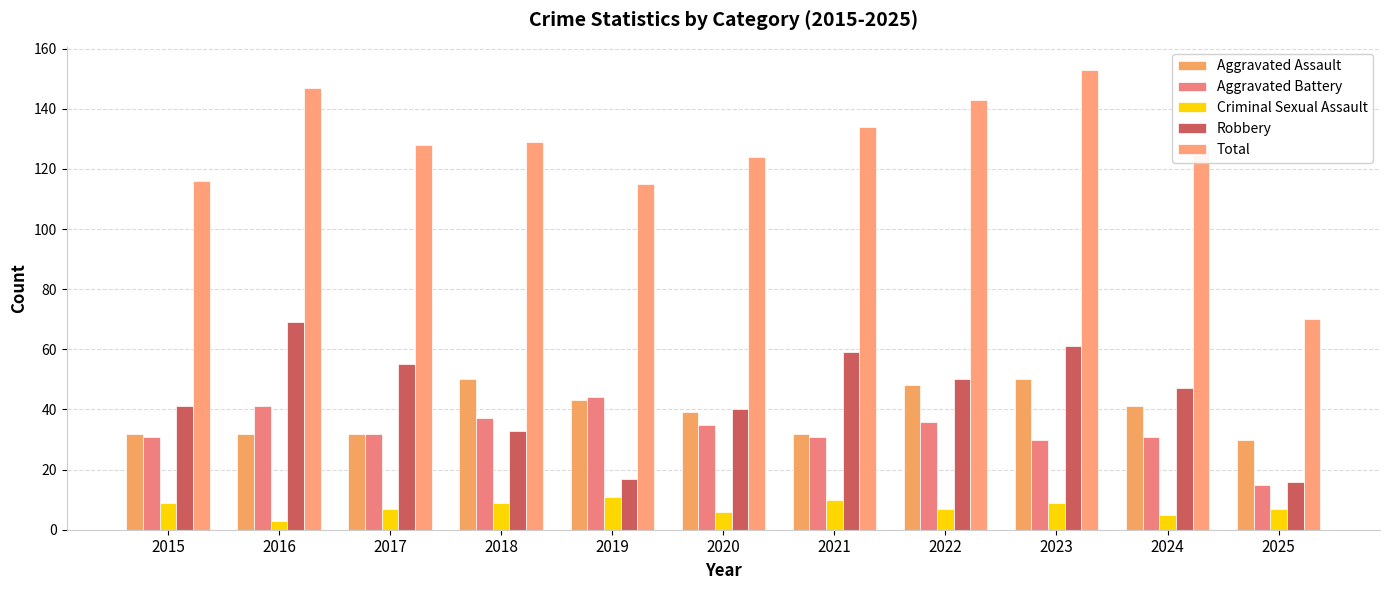

What is the sum of the Robbery values at 2019 and 2025?

33